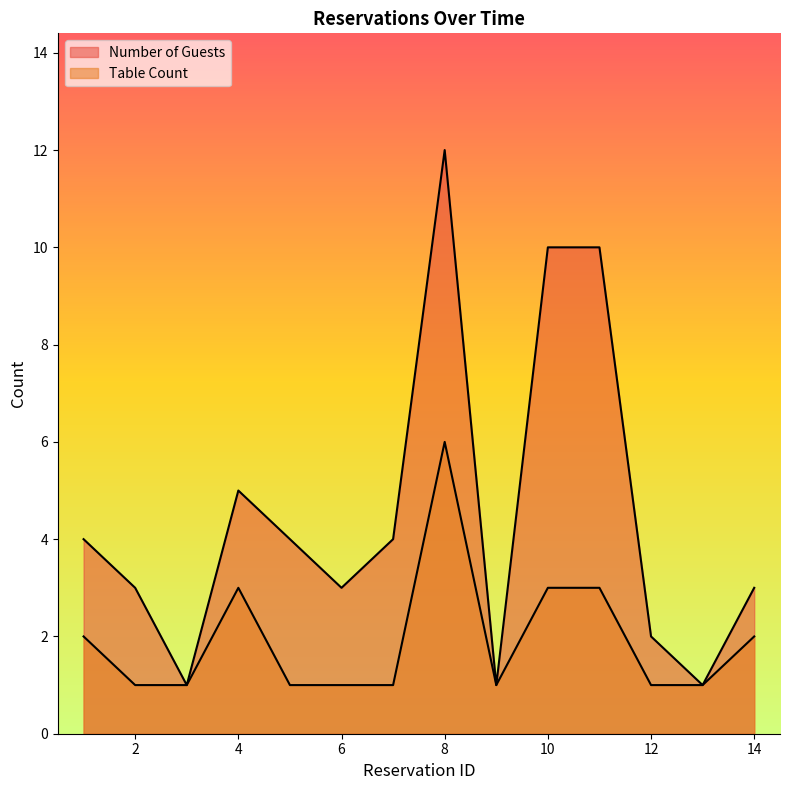

How many series are shown in this chart?

2